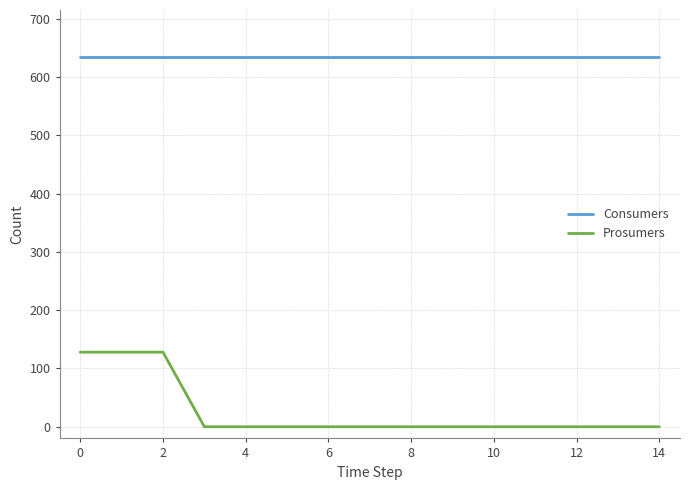

List the series in order of their overall mean, lowest first.

Prosumers, Consumers